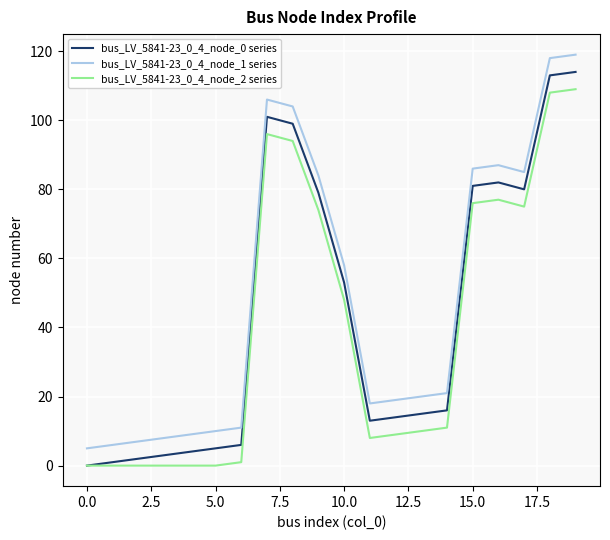

What is the maximum value shown in the chart?

119